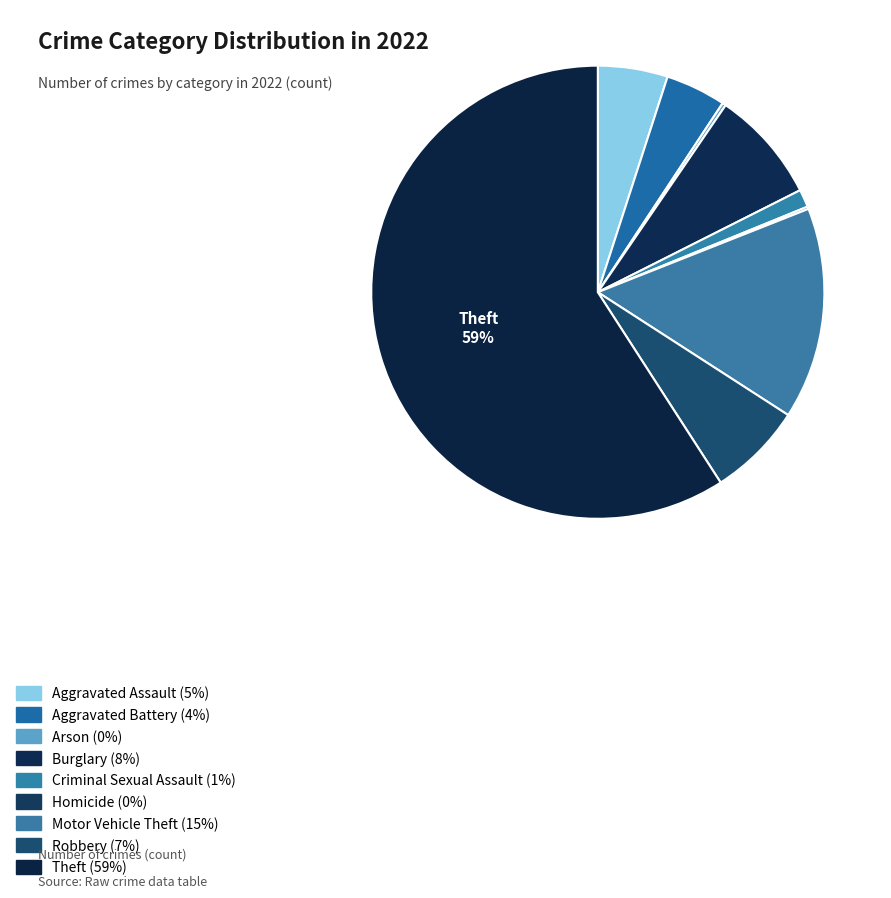

Rank the categories by value from highest to lowest.

Theft, Motor Vehicle Theft, Burglary, Robbery, Aggravated Assault, Aggravated Battery, Criminal Sexual Assault, Arson, Homicide